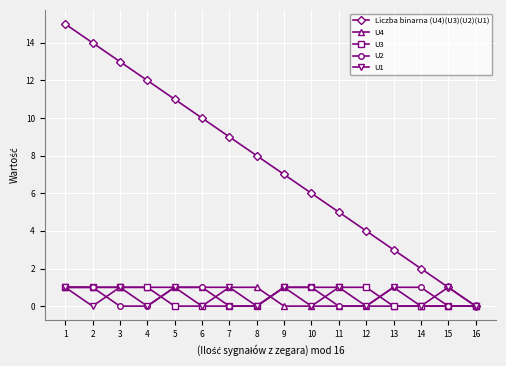

True or false: Liczba binarna (U4)(U3)(U2)(U1) has more than 2 interior local peaks.

False